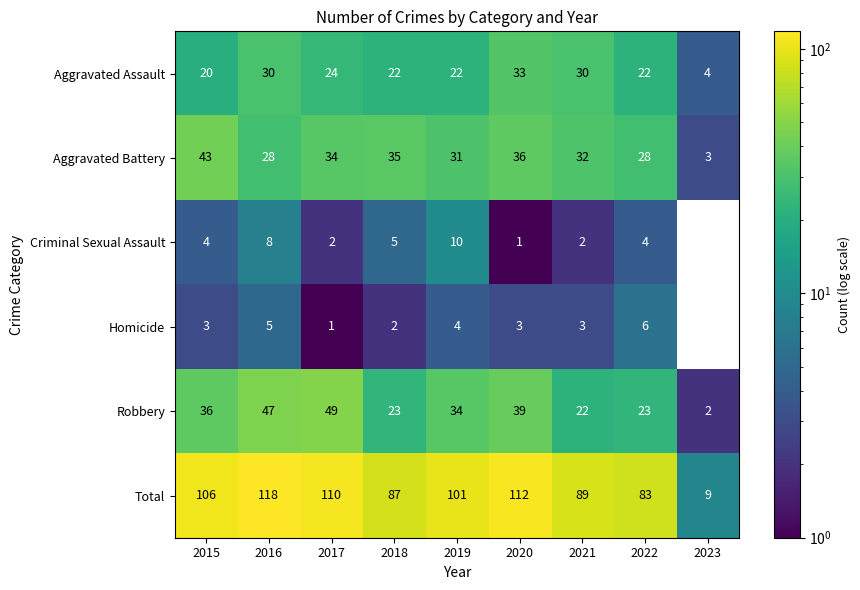

What is the difference between the Homicide values at 2017 and 2019?

3